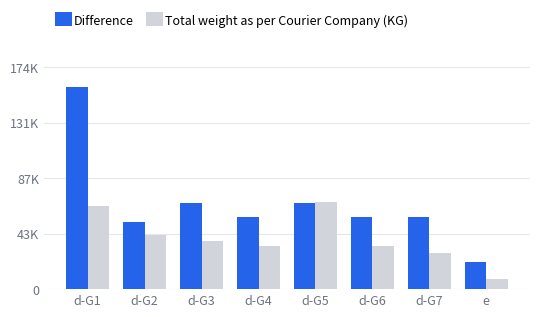

What is the minimum value shown in the chart?

8000.0